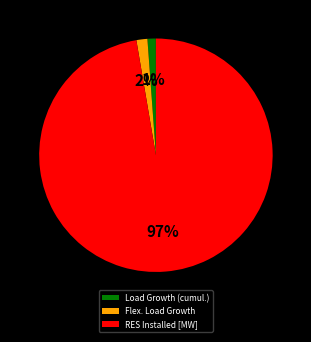

Combined, do Load Growth (cumul.) and RES Installed [MW] account for over 50%?

Yes